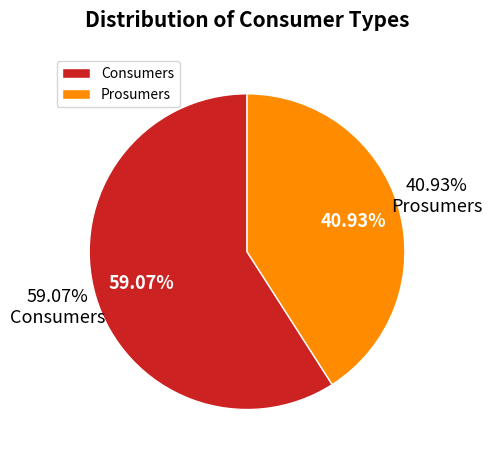

True or false: Consumers accounts for 59% of the total.

True